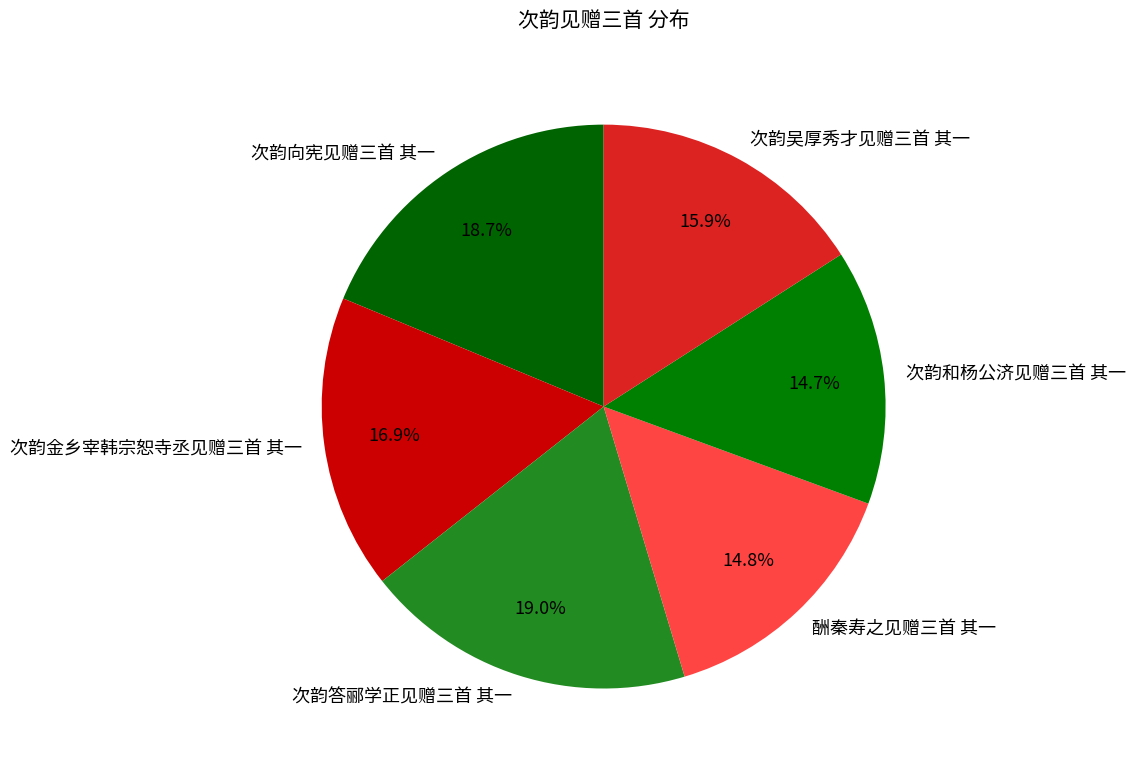

Count the number of slices in the pie.

6